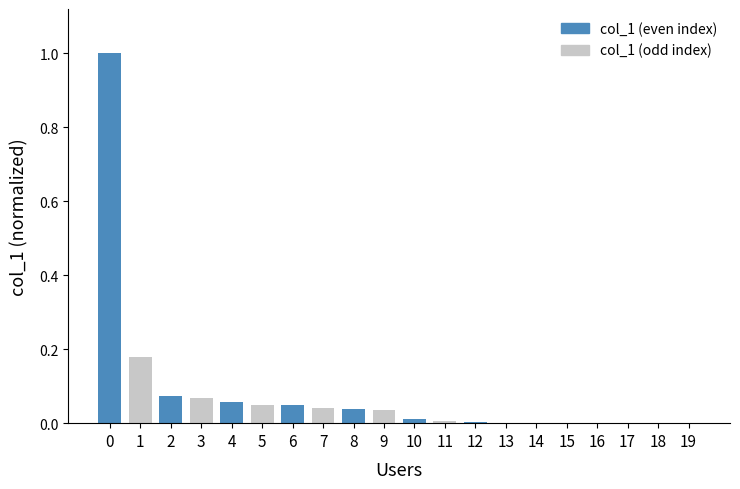

What is the greatest value displayed?

1.0